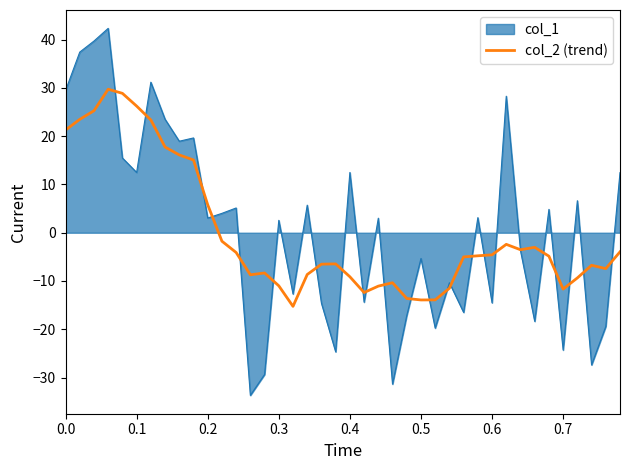

Rank the series by their maximum value, from lowest to highest.

col_2 (trend), col_1